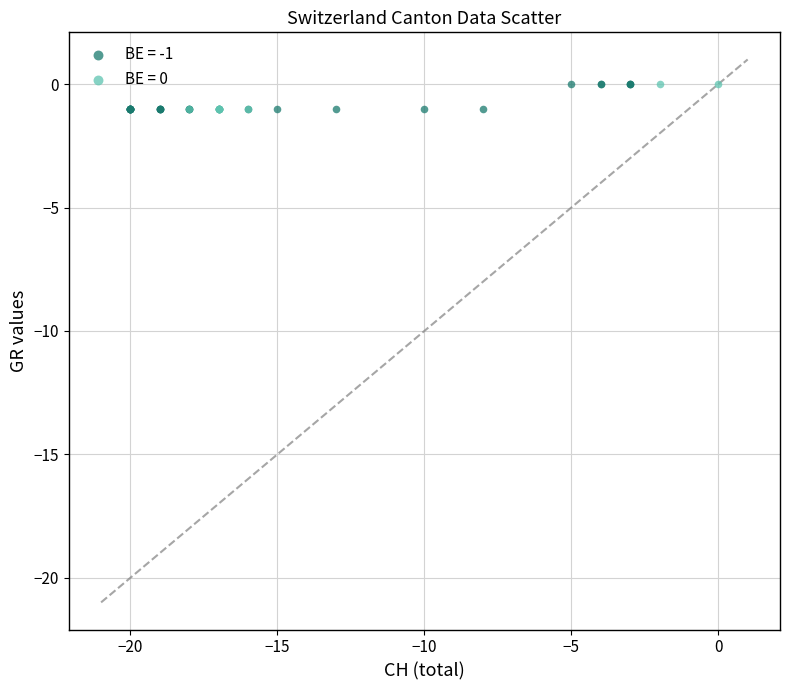

Which series has the largest Y range (max minus min)?

BE = -1